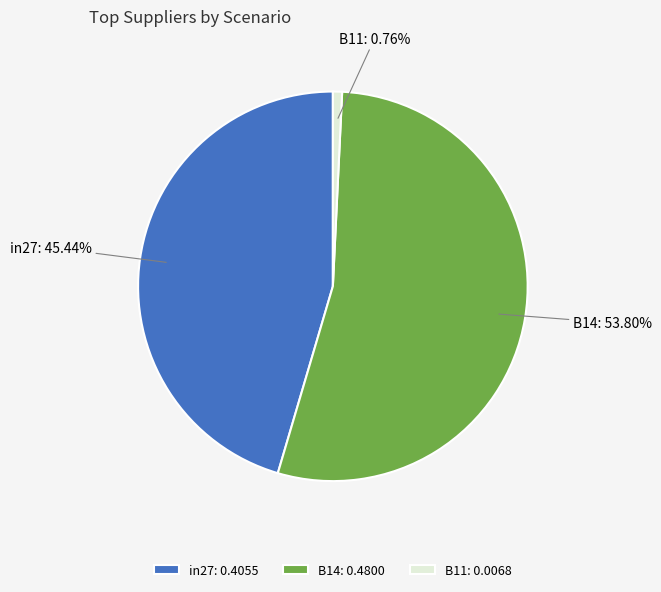

What is the largest slice in the pie chart?

B14